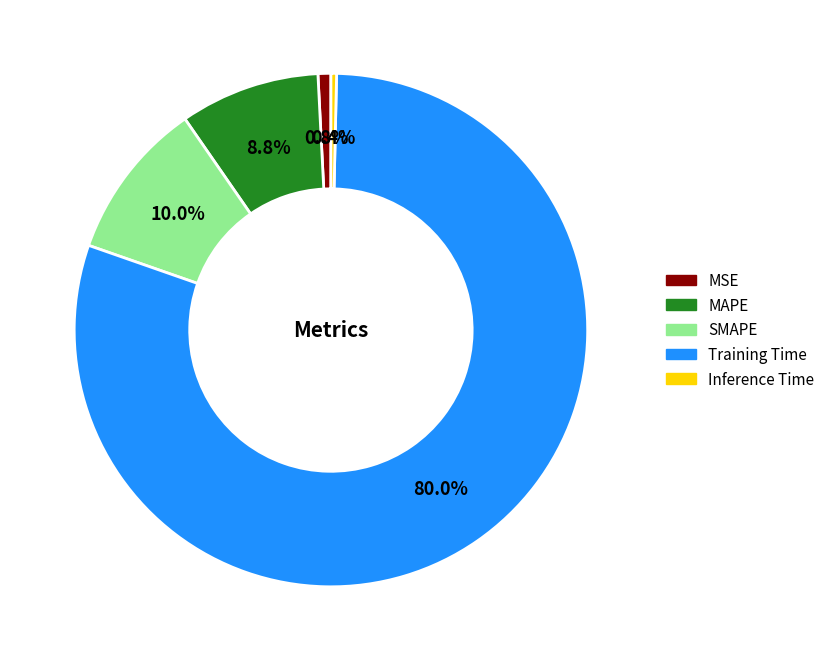

How many slices are in this pie chart?

5